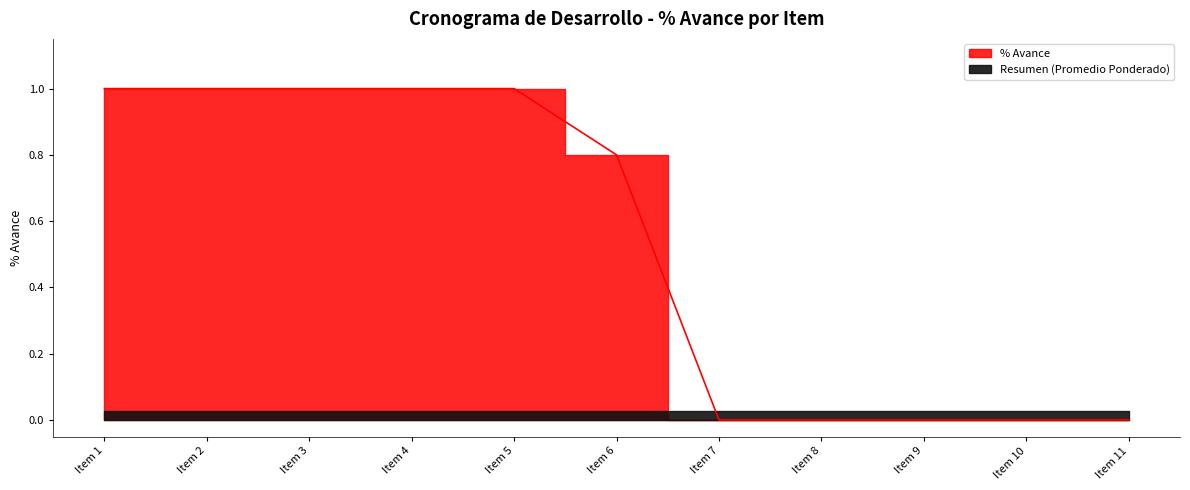

True or false: the data has more than 0 interior local peaks.

False